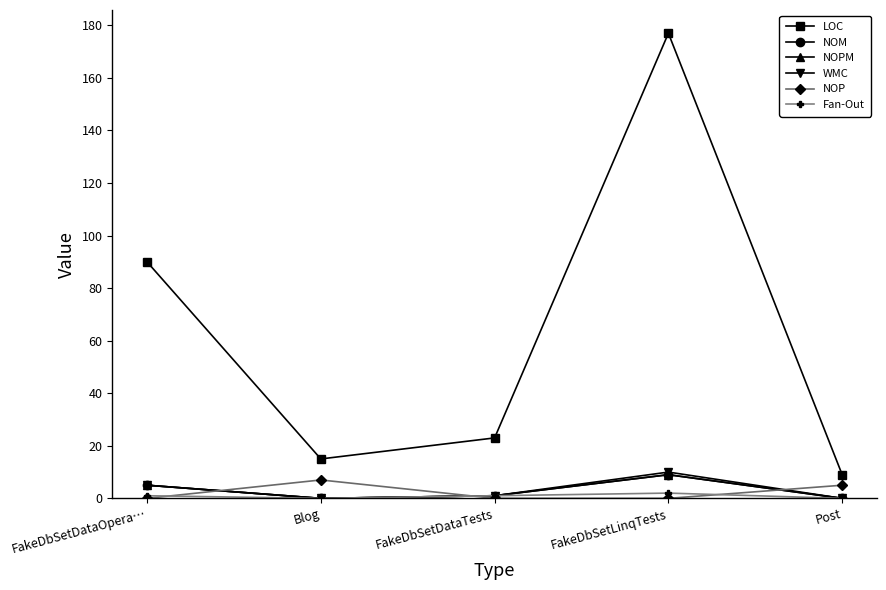

What position from the left is FakeDbSetDataTests?

3